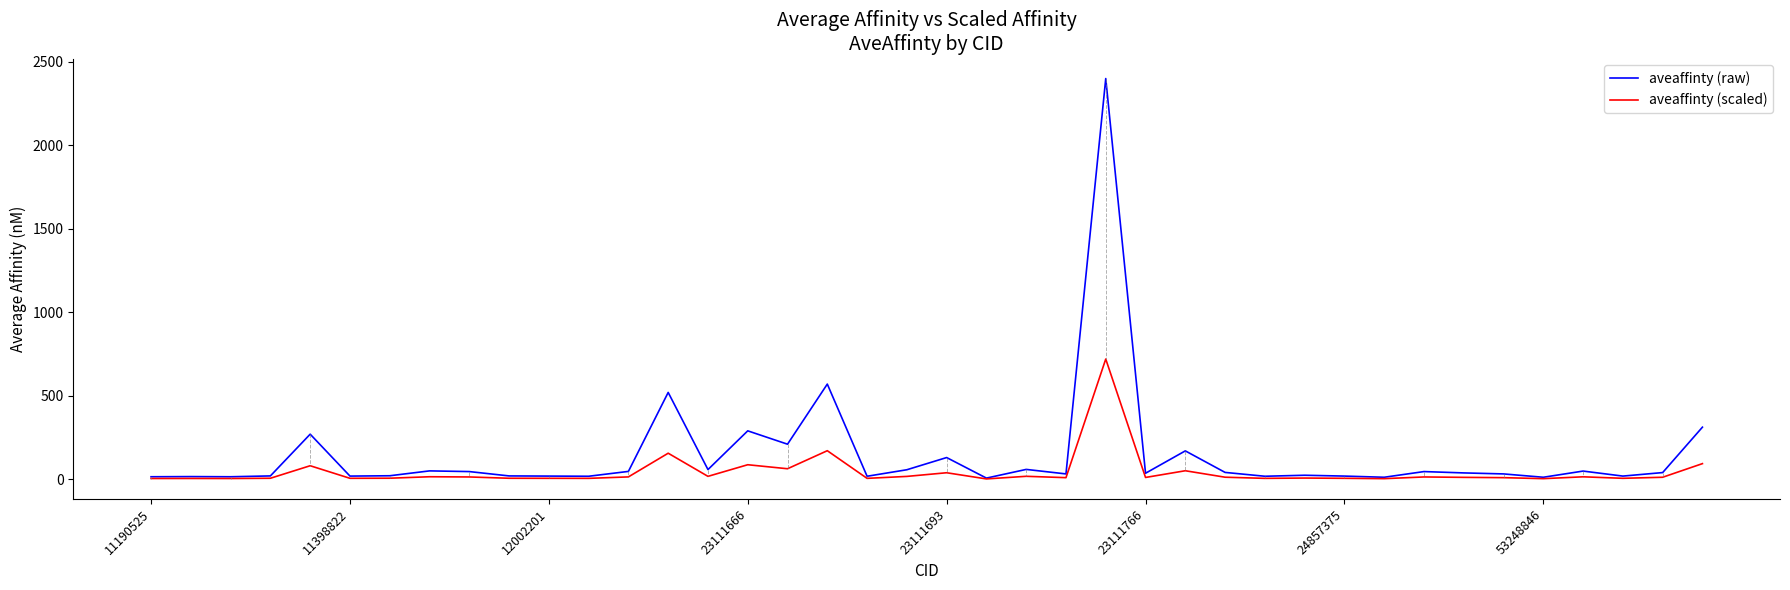

Which series has the largest range (max minus min)?

aveaffinty (raw)